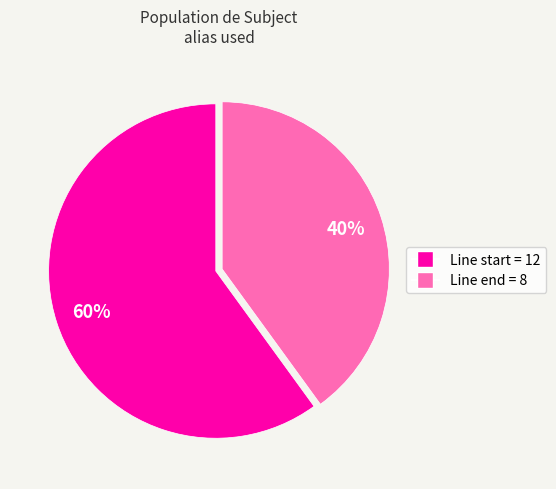

To the nearest percent, what is the average slice percentage?

50%